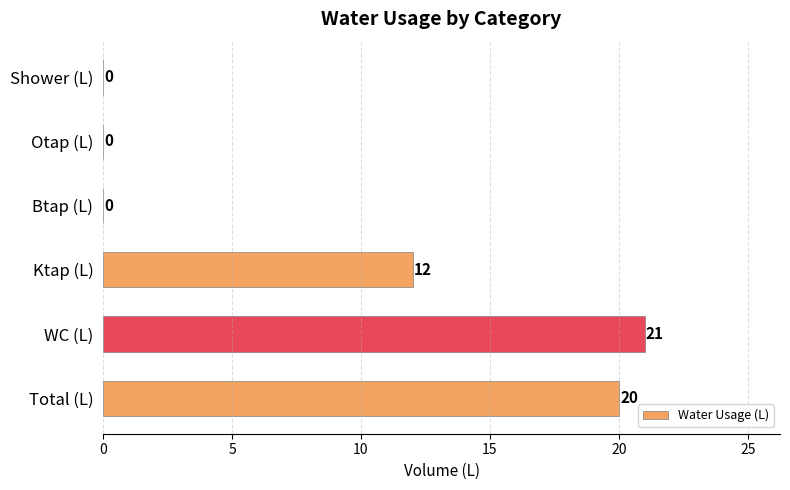

What is the average value?

9